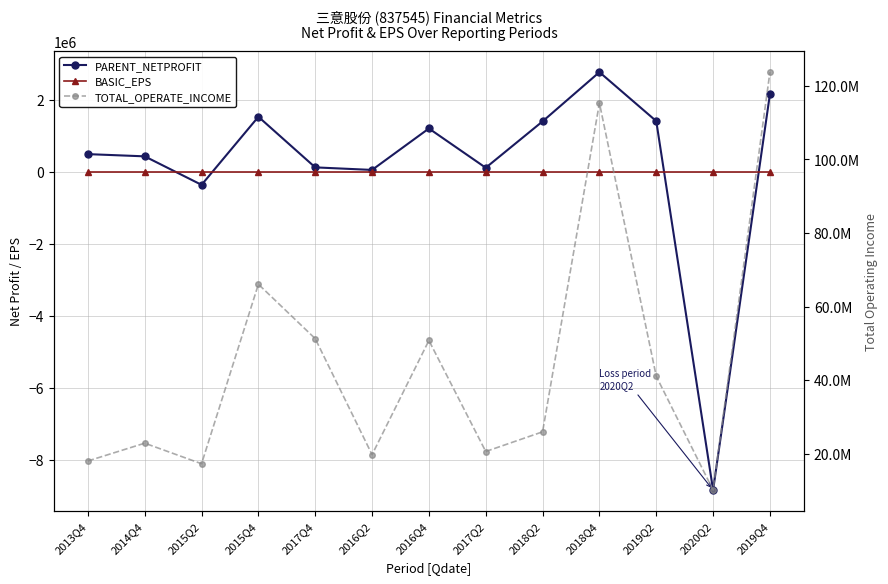

Which series has the widest spread of values?

TOTAL_OPERATE_INCOME